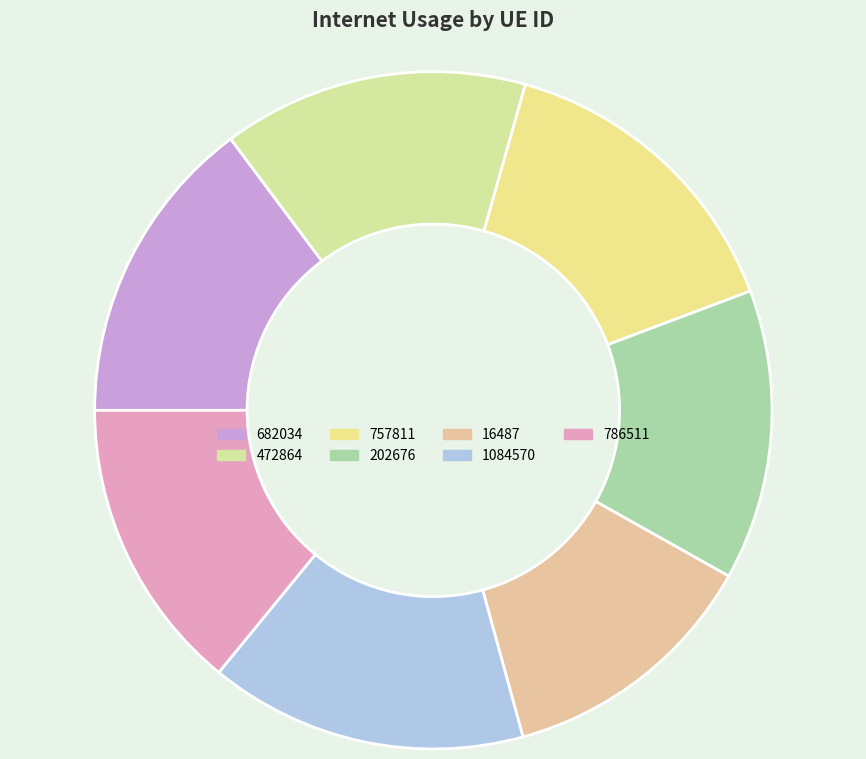

To the nearest percent, what is the combined percentage of 682034 and 1084570?

30%